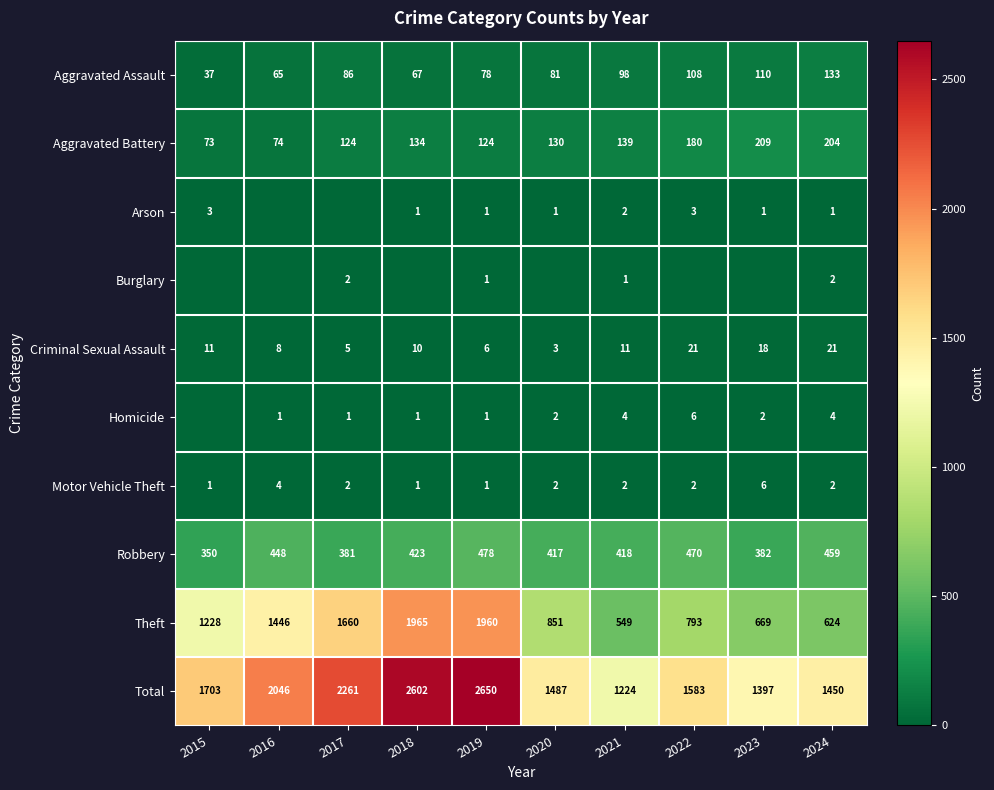

Which has a higher value, 2016 or 2018?

2018